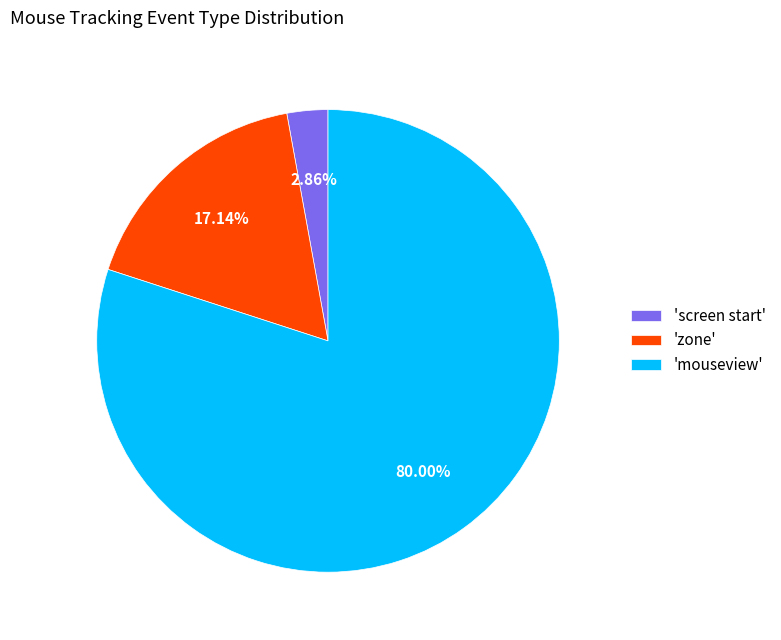

To the nearest percent, what is the average slice percentage?

33%